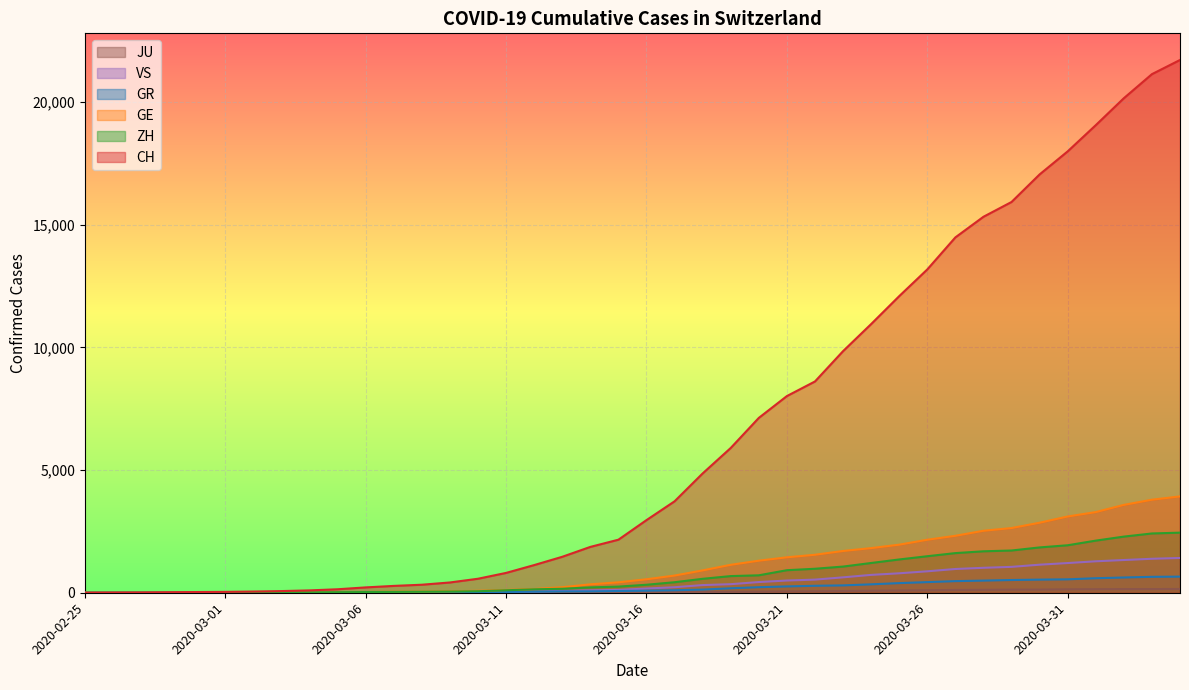

What is the value of the CH point at the 6th from the left?

35